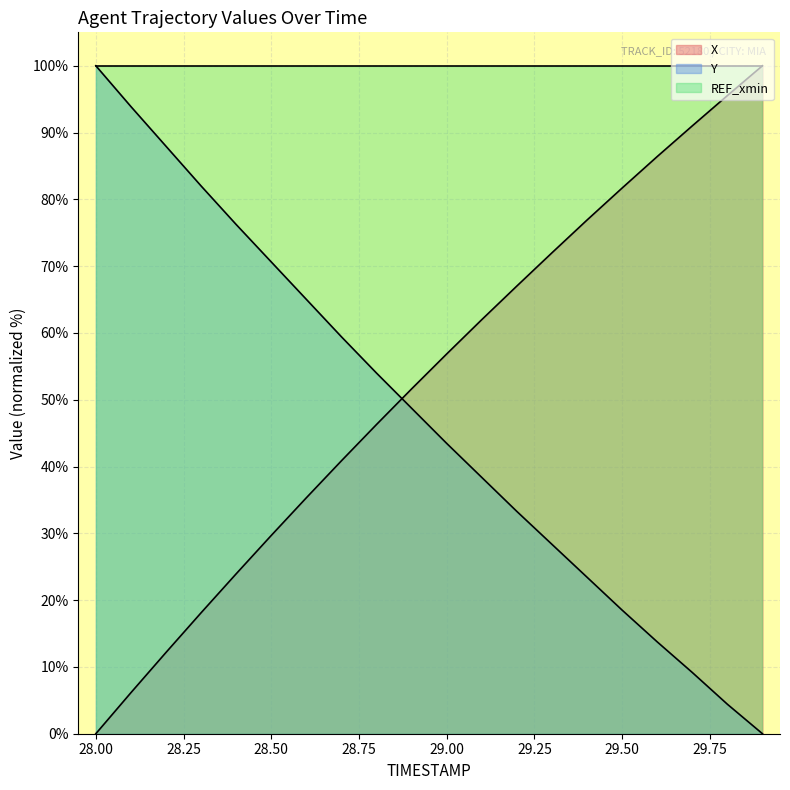

At 29.00, list the series in order from smallest to largest.

Y, X, REF_xmin